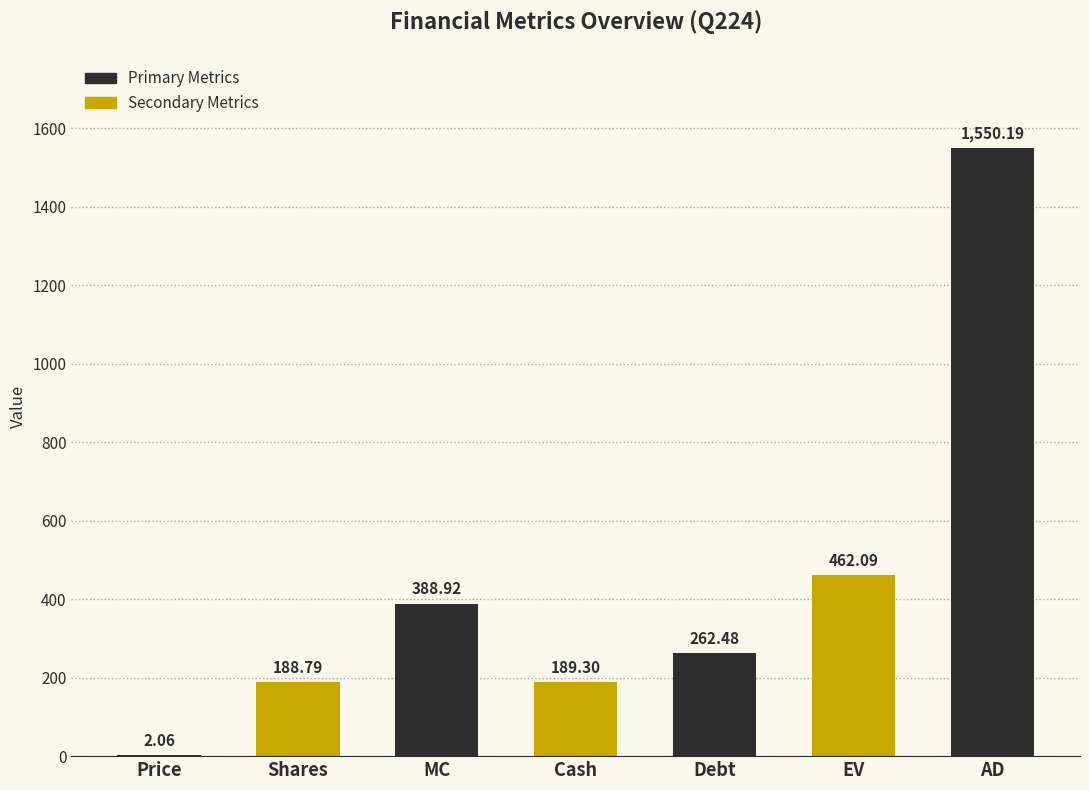

Where does the data first go above 262?

MC